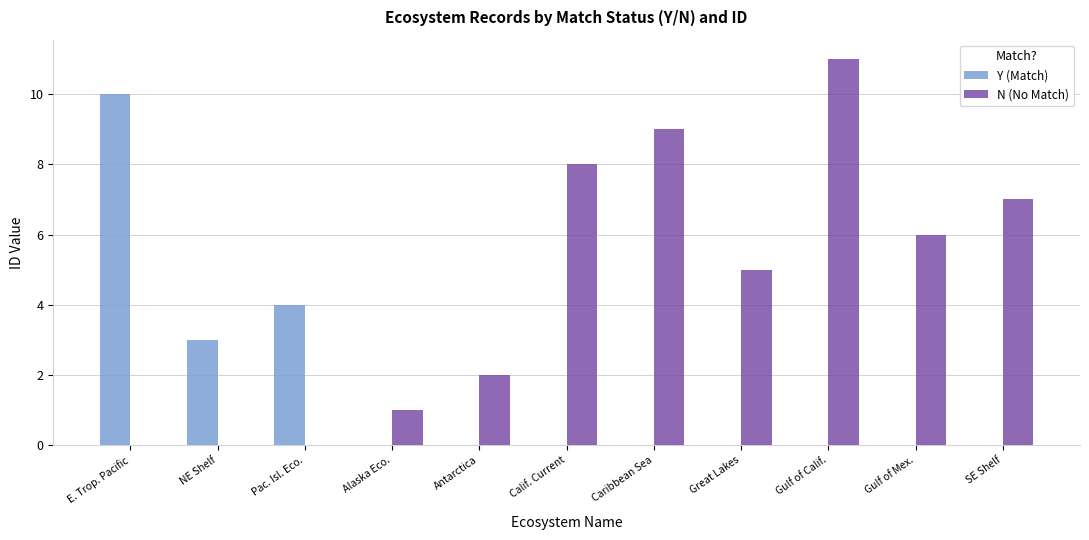

Is the value of N (No Match) at Calif. Current greater than the value of Y (Match) at NE Shelf?

Yes